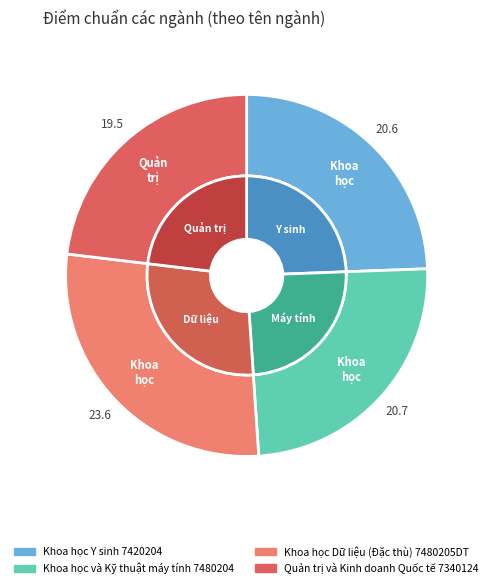

To the nearest percent, what is the difference between the Khoa học và Kỹ thuật máy tính 7480204 and Khoa học Dữ liệu (Đặc thù) 7480205DT slice percentages?

3%